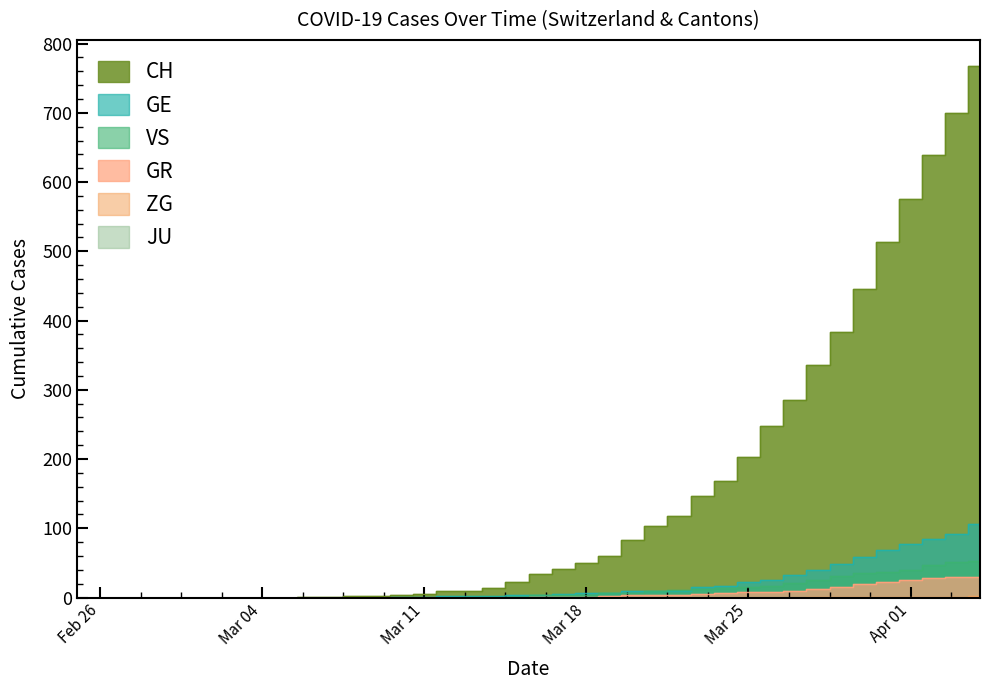

What is the approximate value of VS at 2020-03-29, to the nearest 10?

30